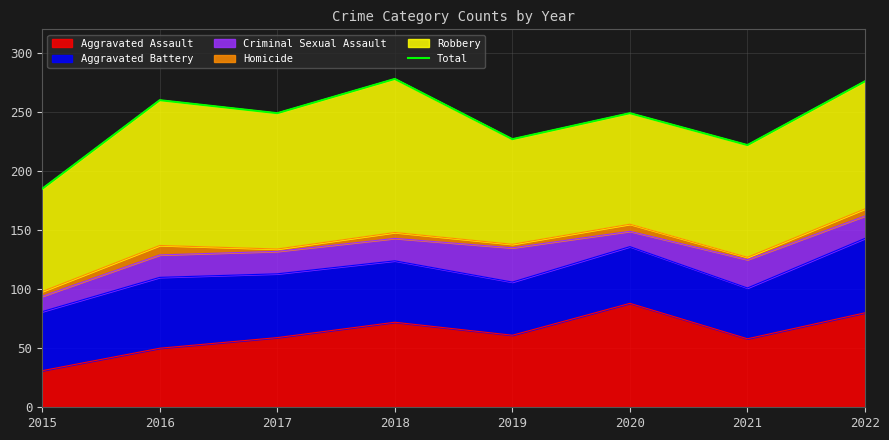

What value does the data have at 2022, to the nearest 5?

275